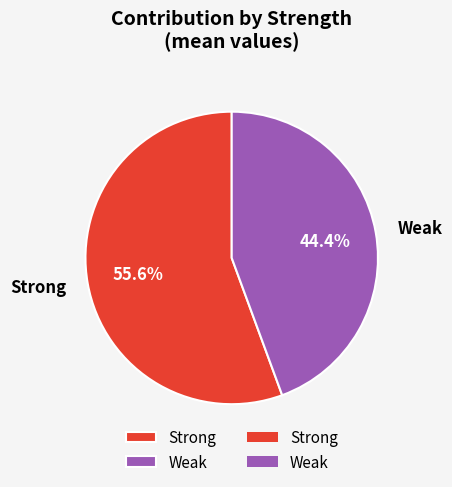

To the nearest percent, what percentage of the pie is Weak?

44%